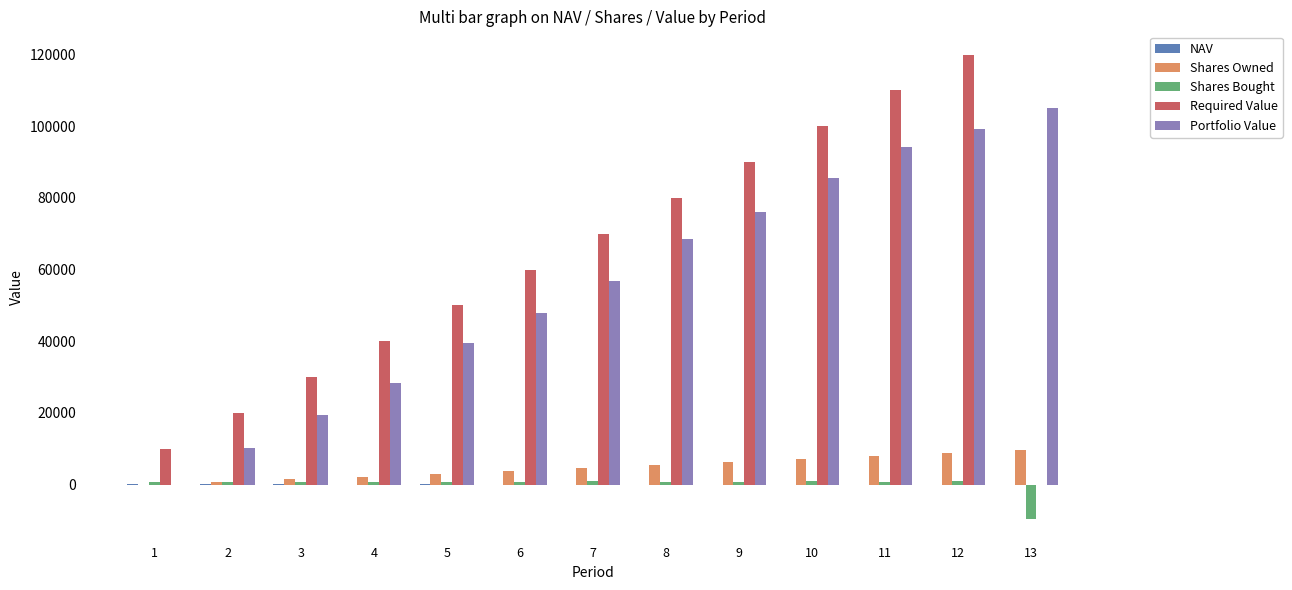

What is the sum of the Required Value values at 11 and 10?

210000.0